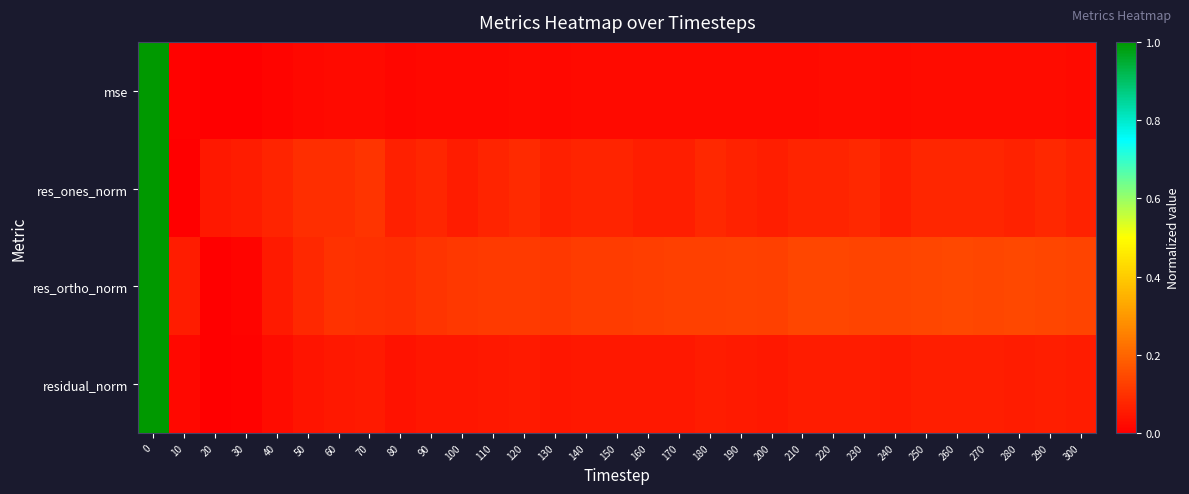

Rank the series by their maximum value, from lowest to highest.

mse, res_ones_norm, res_ortho_norm, residual_norm